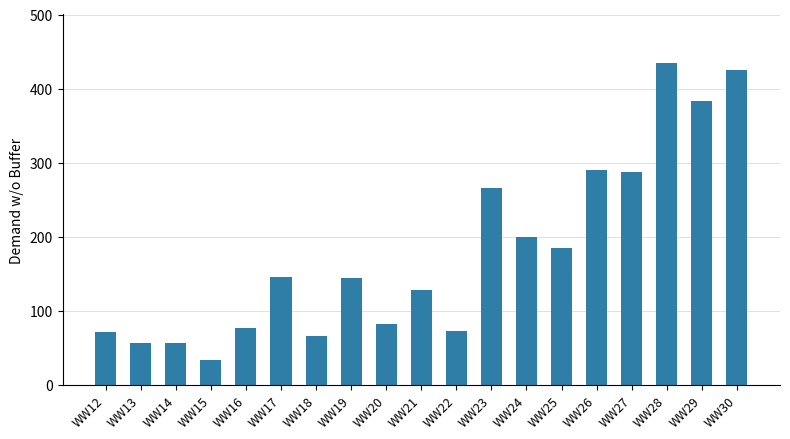

What is the value of the 15th bar from the left?

290